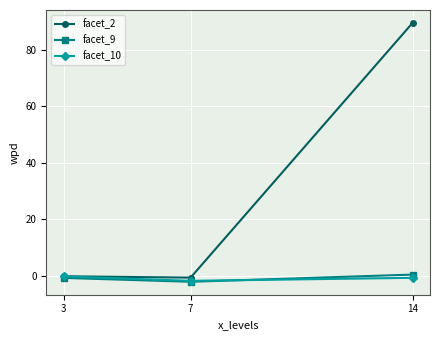

What is the value of the facet_10 point at the 1st from the left?

-0.2